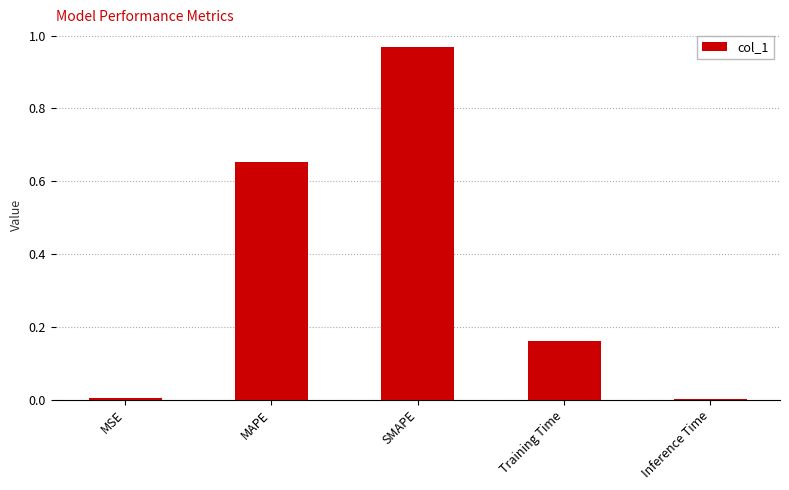

What is the change in value from MSE to MAPE?

+0.6